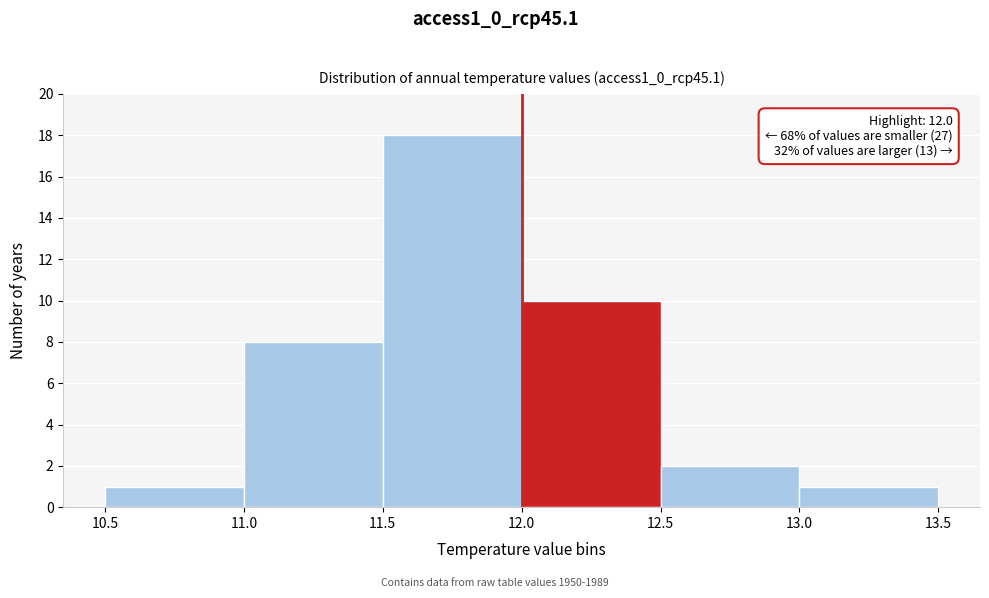

Which range on the x-axis has the tallest bar?

11.5 to 12.0